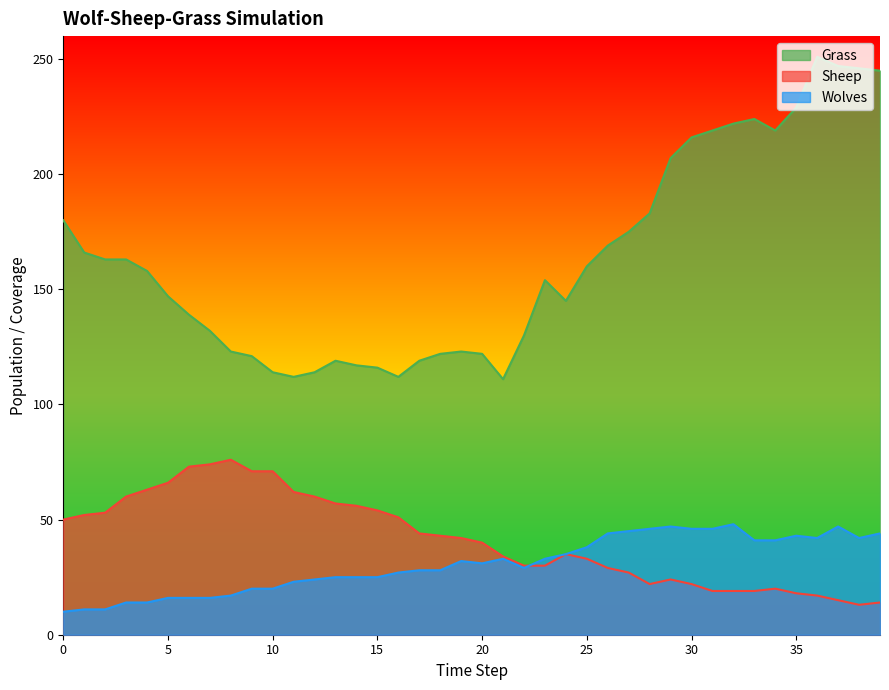

How many lines are shown in the chart?

3